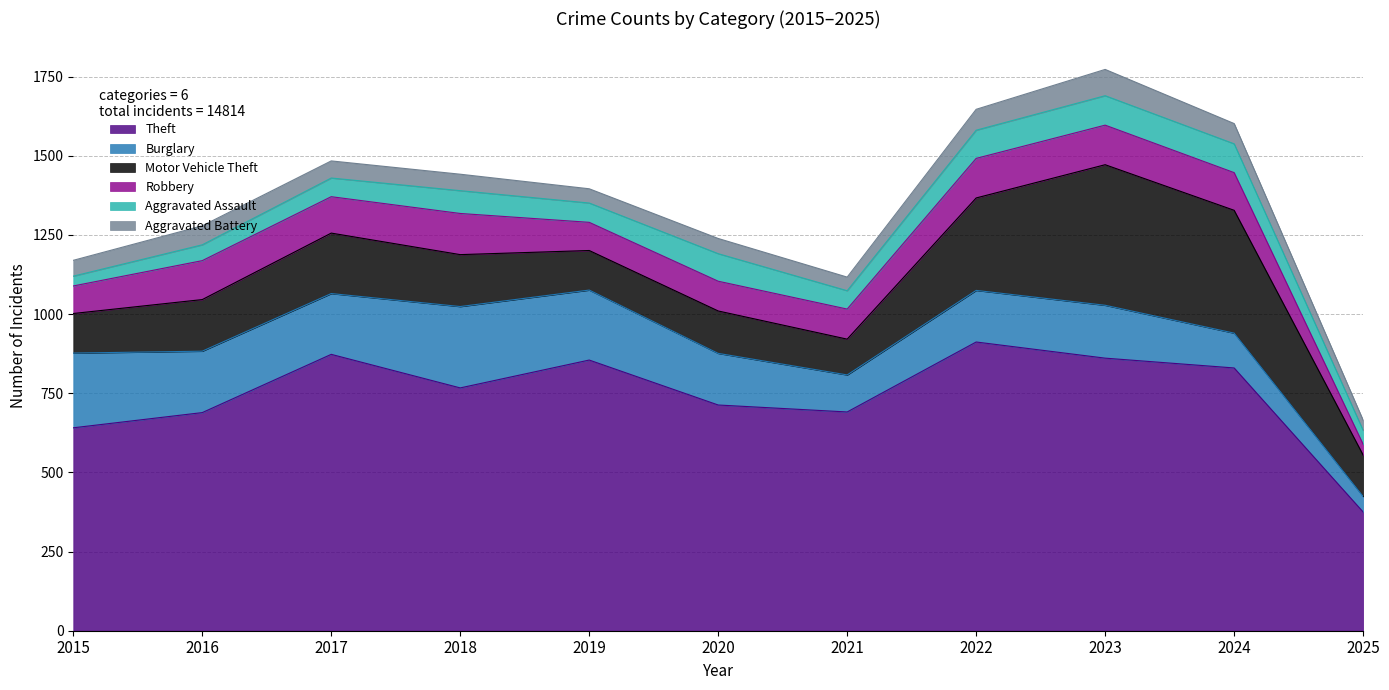

Between 2022 and 2015, which is larger?

2022